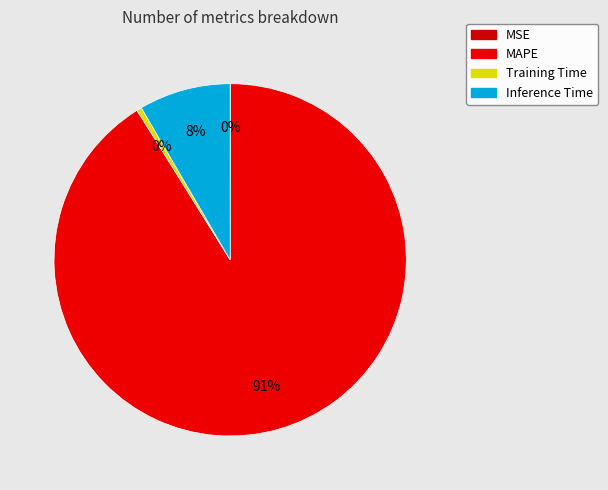

The Inference Time slice represents 8% of the pie. True or false?

True